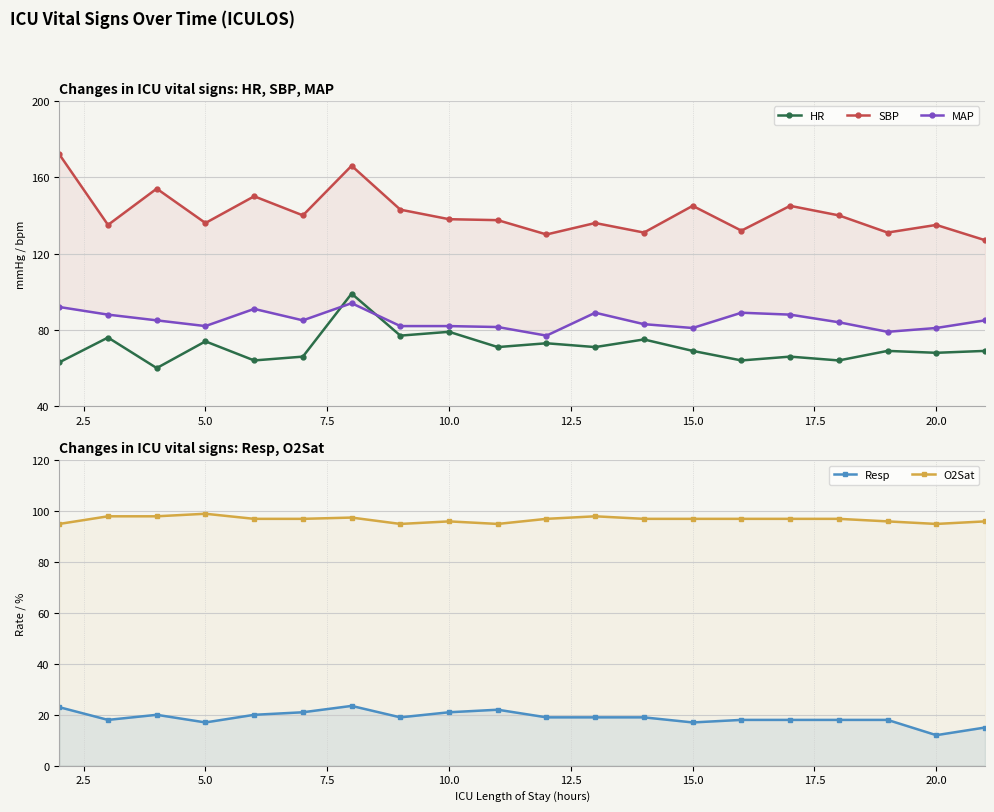

Is this an area chart (filled region under the line)?

No